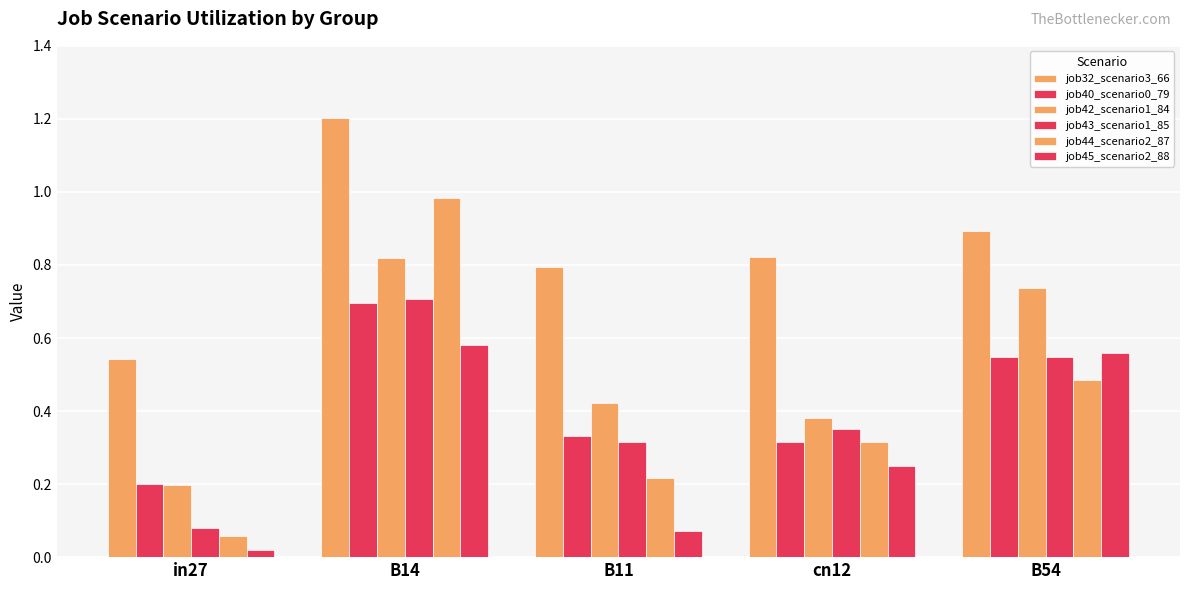

How many groups of bars are there?

5